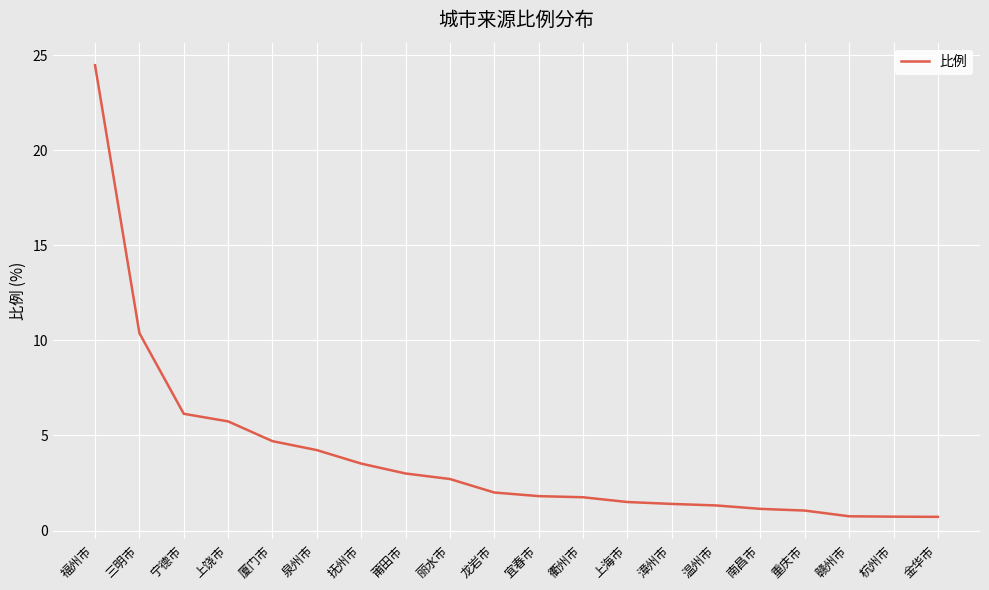

What is the ratio of the value at 漳州市 to the value at 泉州市?

0.3